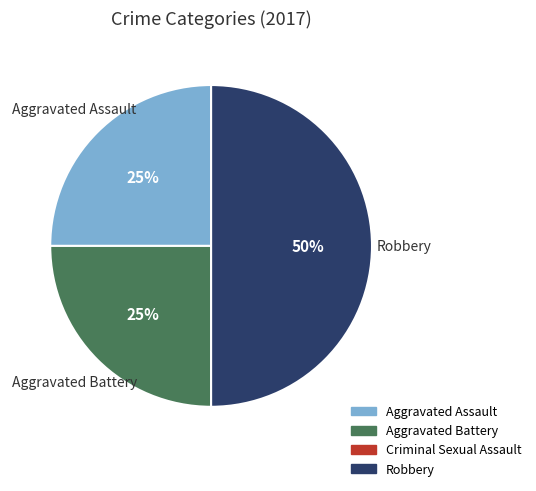

To the nearest percent, what is the difference between the largest and smallest slice percentages?

25%